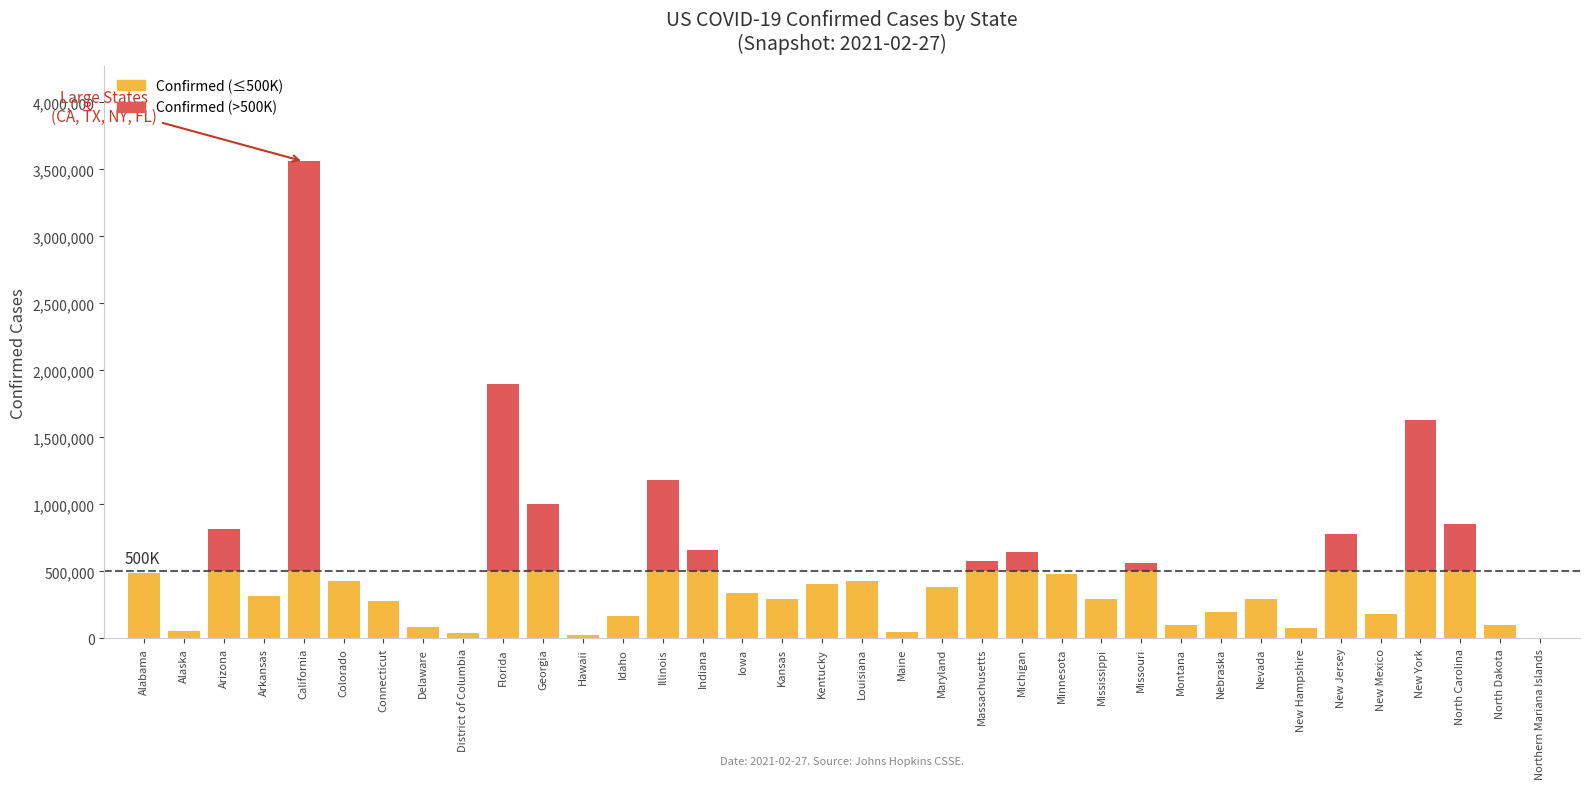

What is the total value across all series at Louisiana?

448721